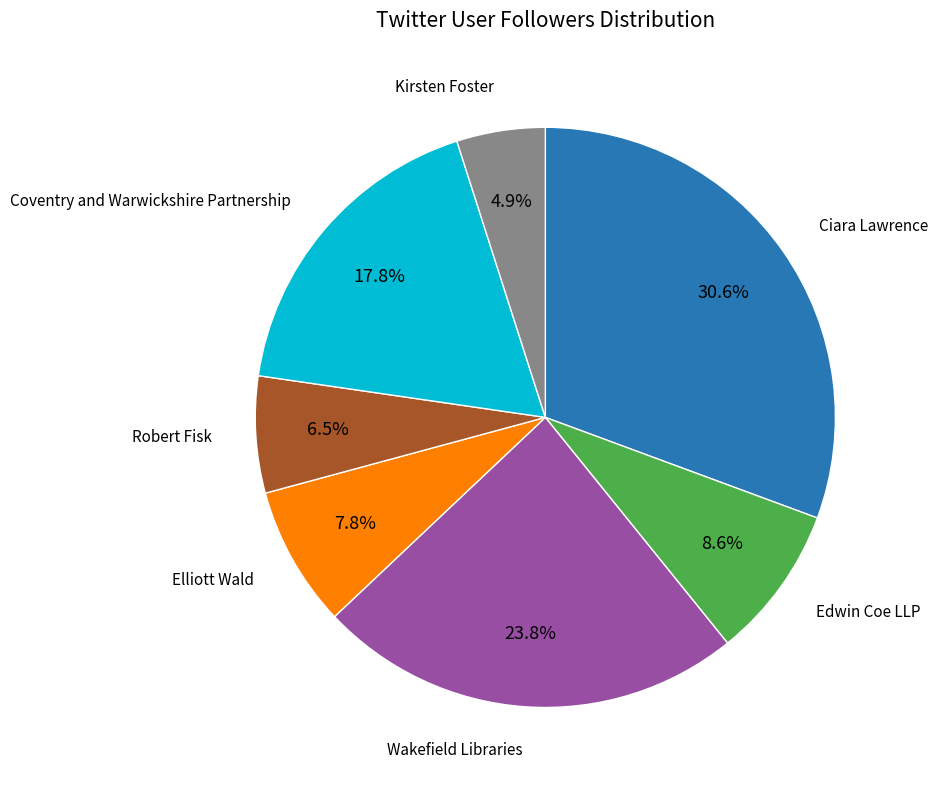

Is there a majority slice in this chart?

No